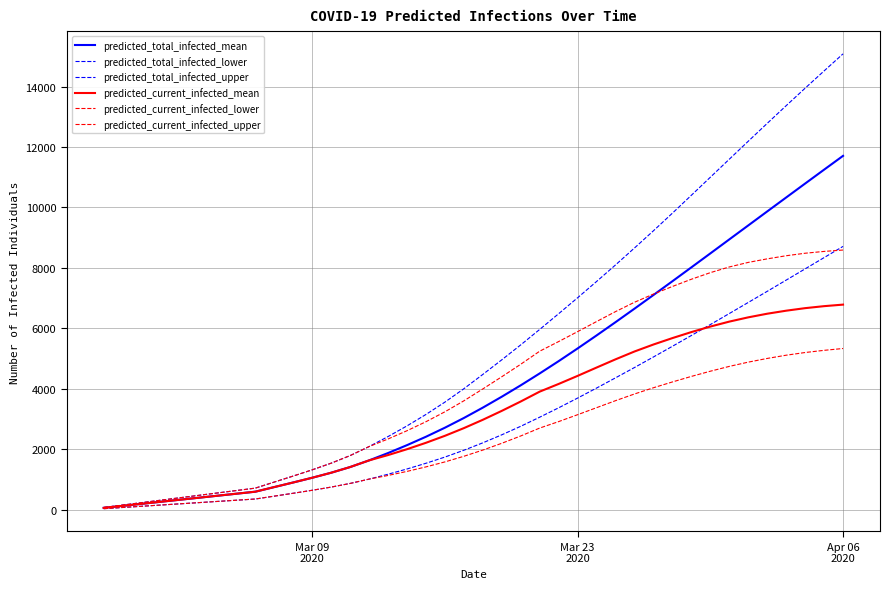

Does the chart display data point markers on the line(s)?

No